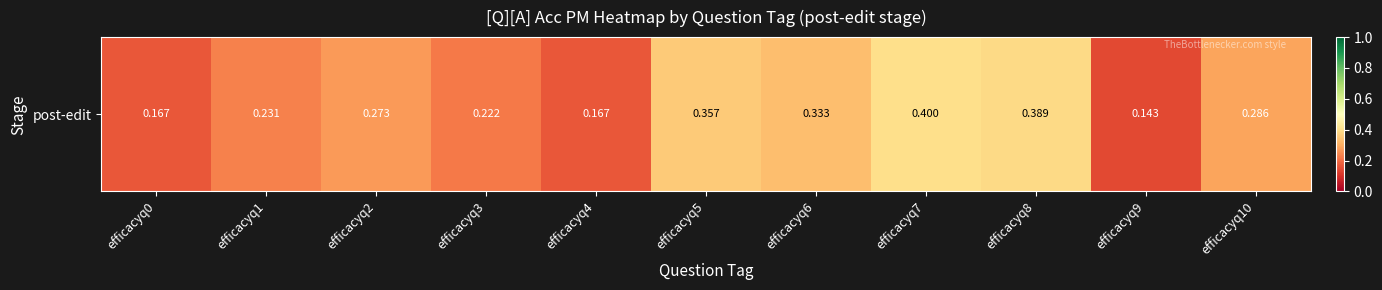

Which category has the highest value across all series?

efficacyq7